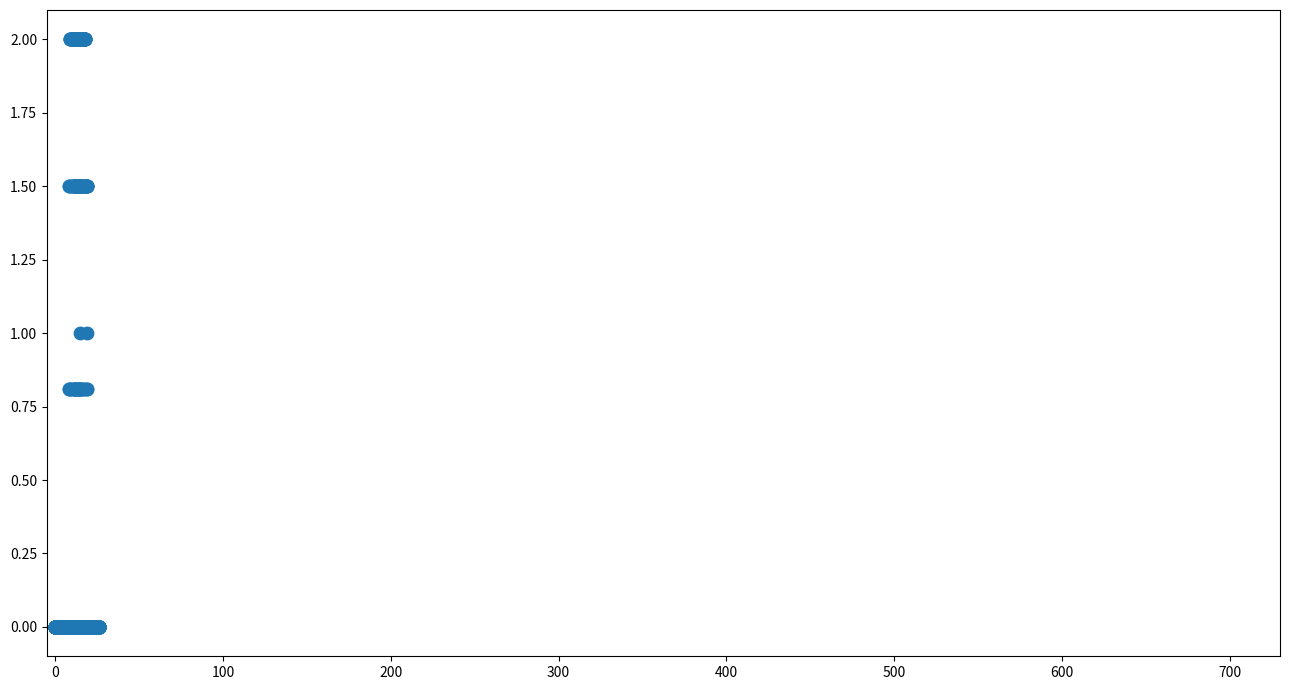

What is the range of X values (max minus min)?

26.0